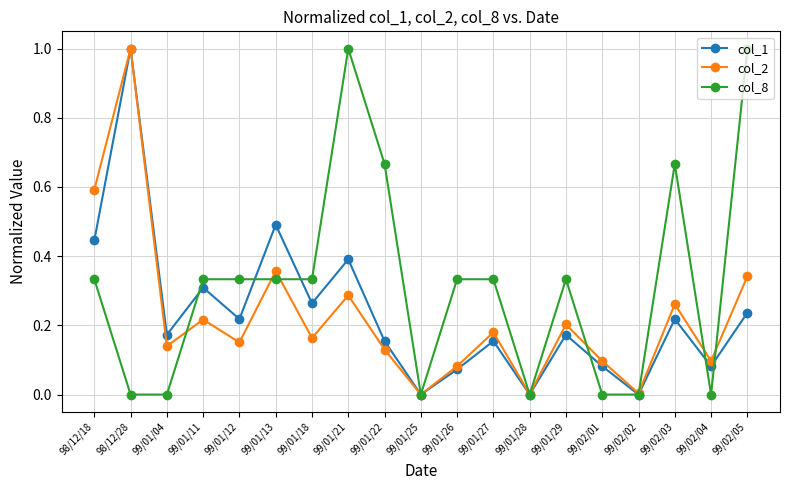

The col_2 series shows 0.1 at 99/01/11. True or false?

False